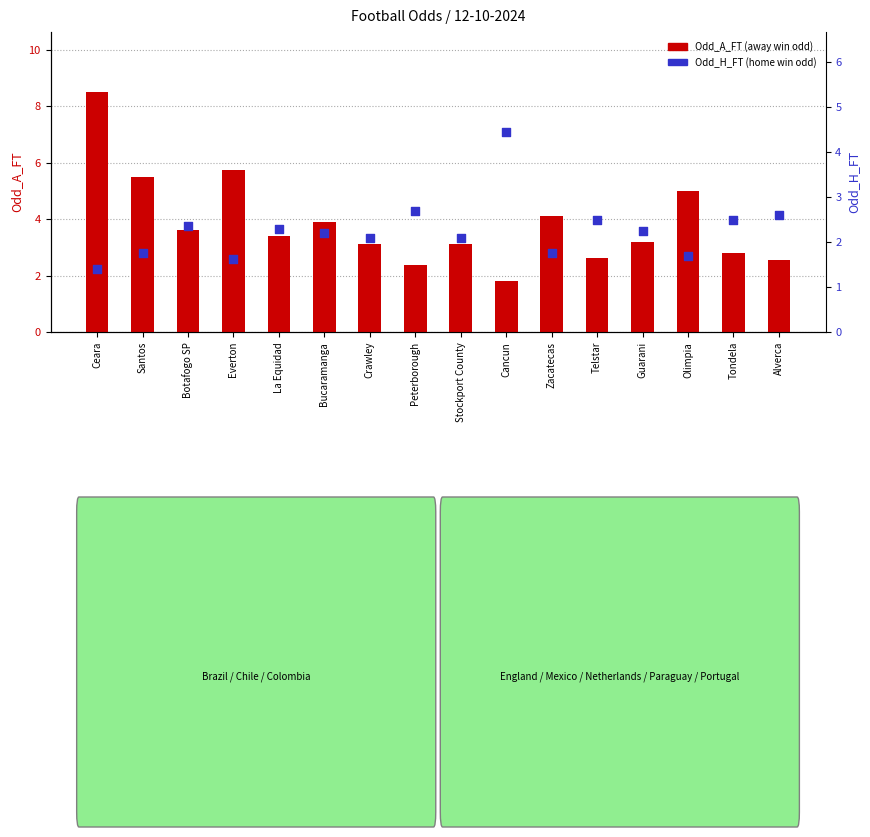

What are all the series names shown in the legend?

Odd_A_FT, Odd_H_FT